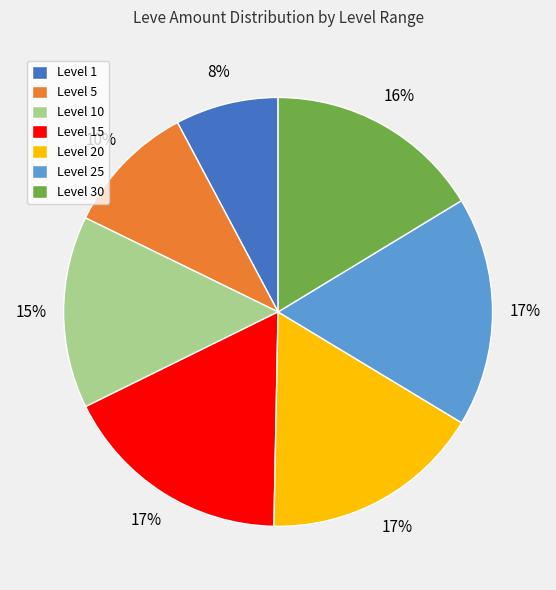

How many slices are in this pie chart?

7